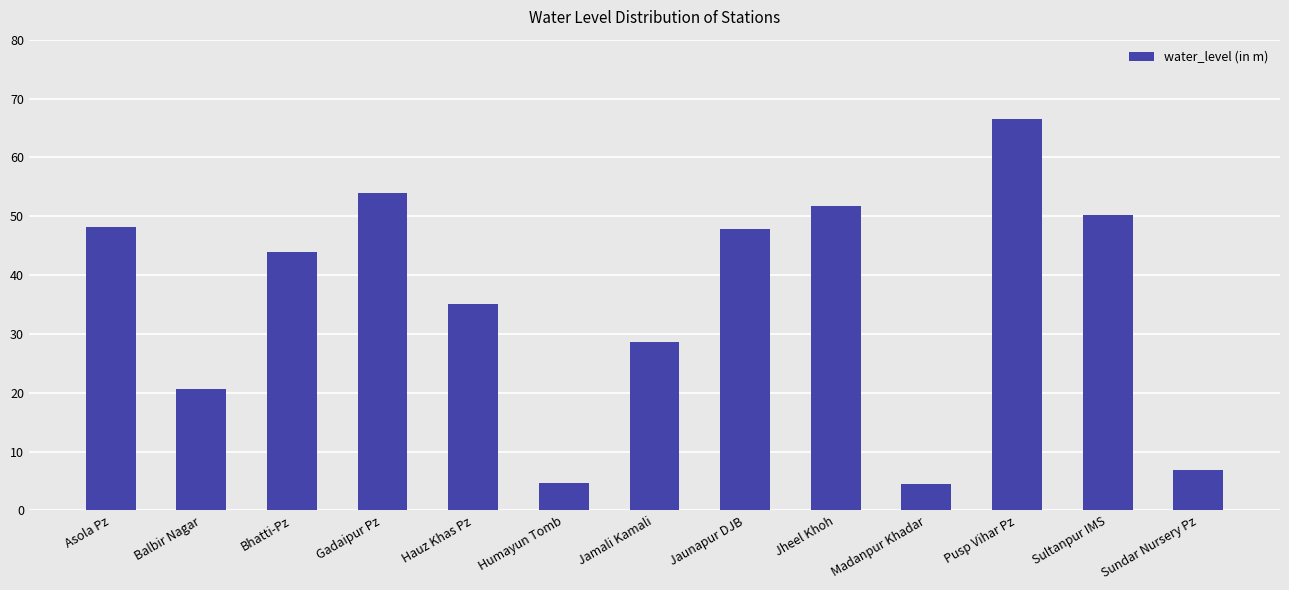

What position from the left is Sultanpur IMS?

12